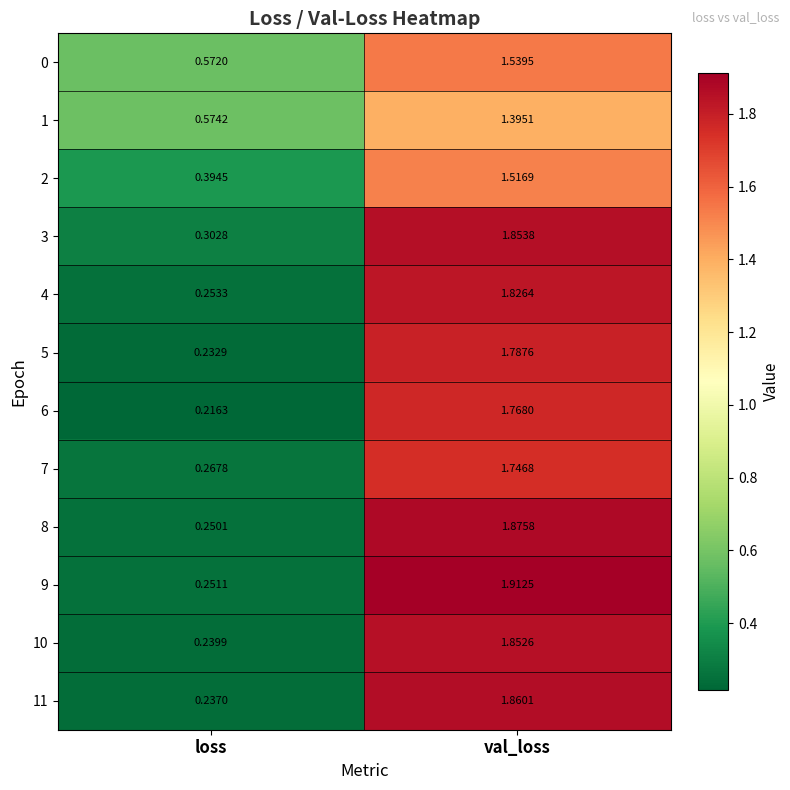

At which label does 11 first exceed 1?

val_loss